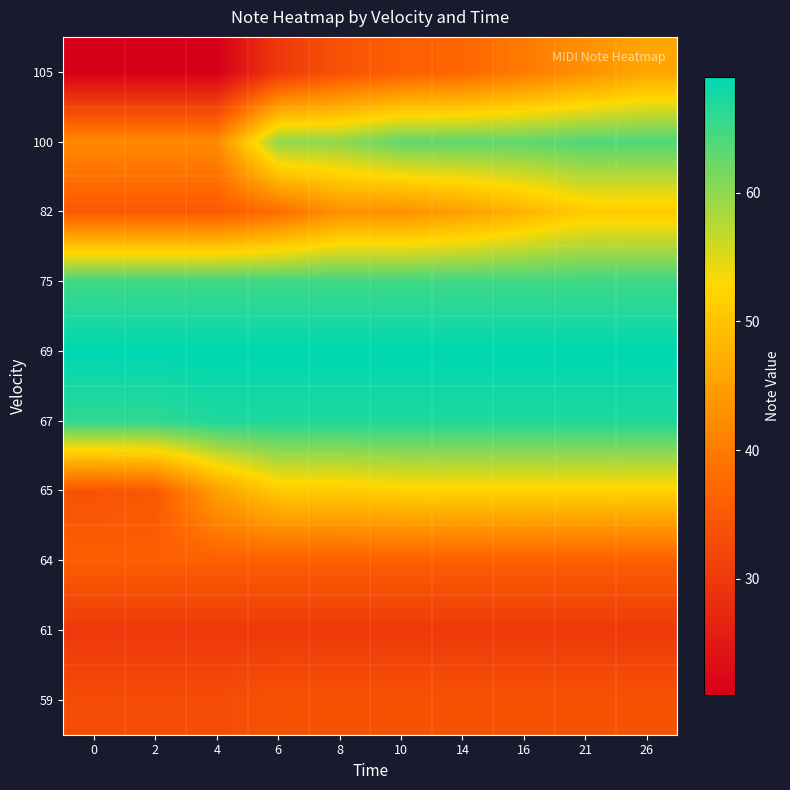

At how many categories does at least one series exceed 57?

10